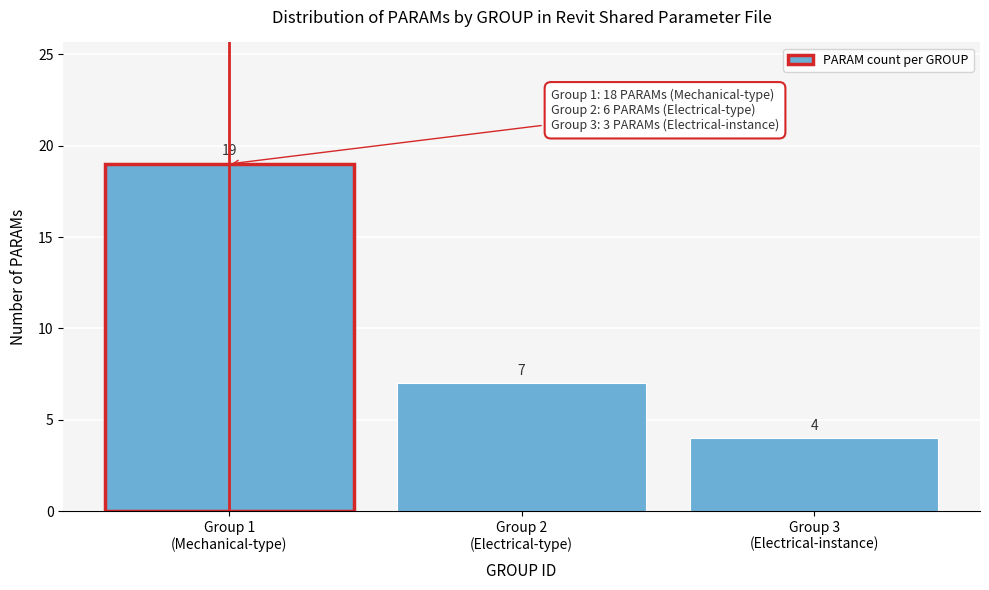

Reading right to left, extract all data points from this chart.

4	7	19